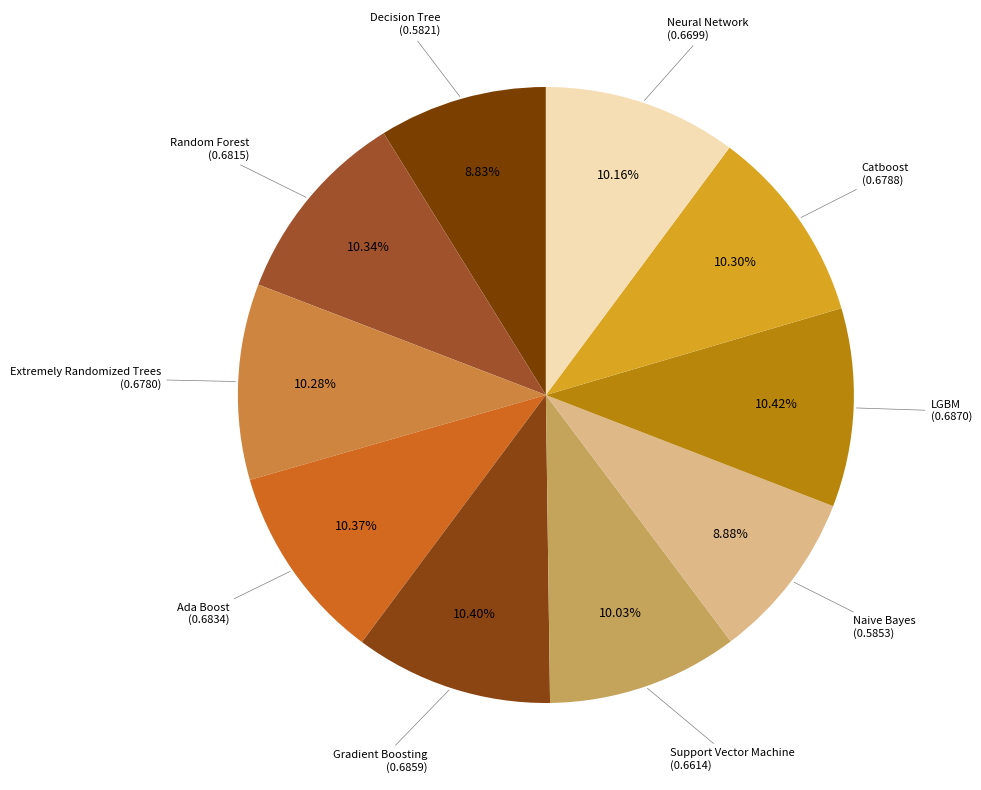

Count the number of slices in the pie.

10